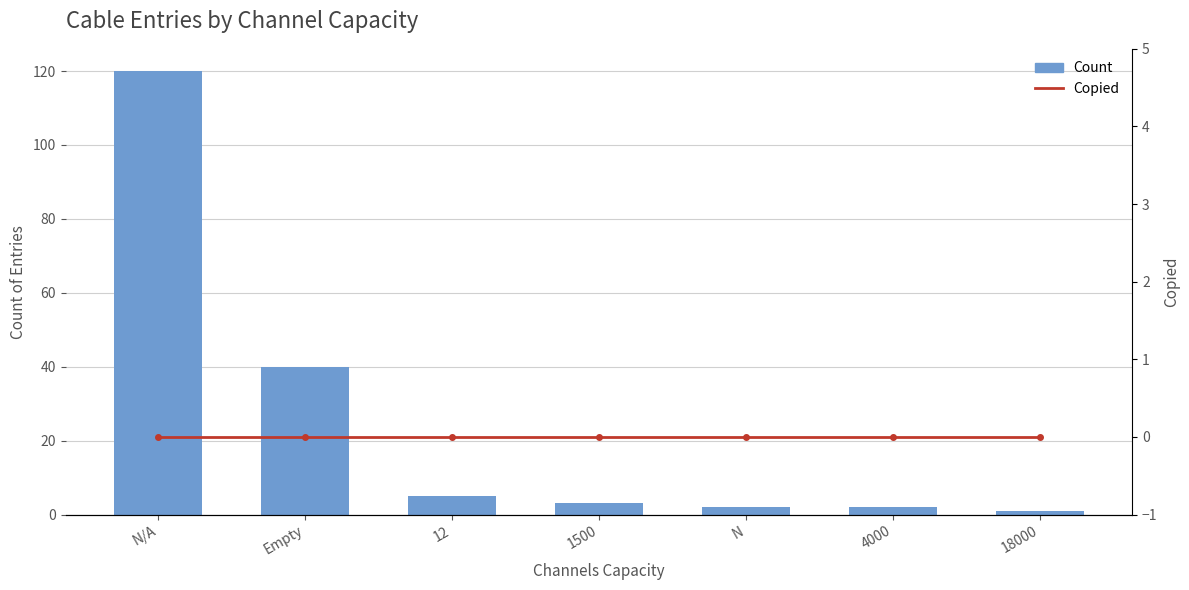

What position from the right is 1500?

4